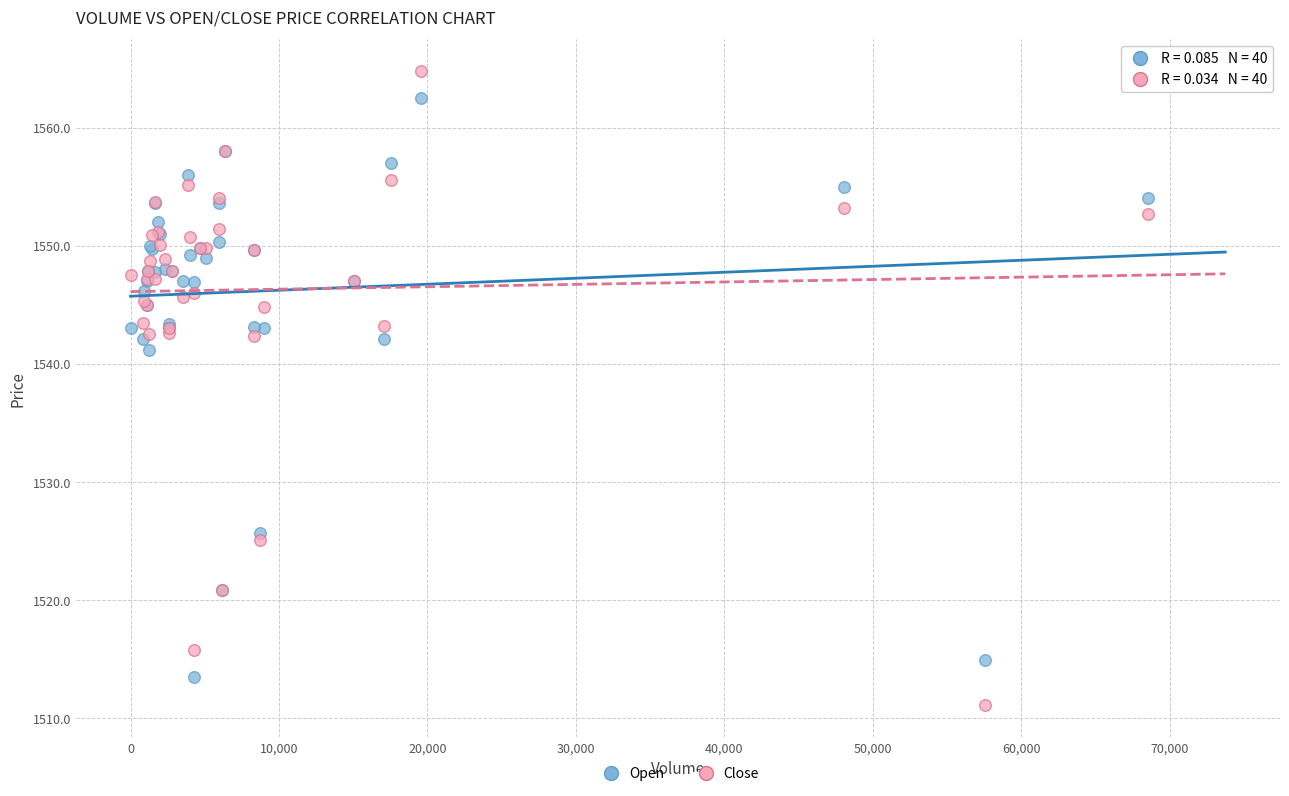

In the Open series, what Y value is closest to 1538?

1541.2